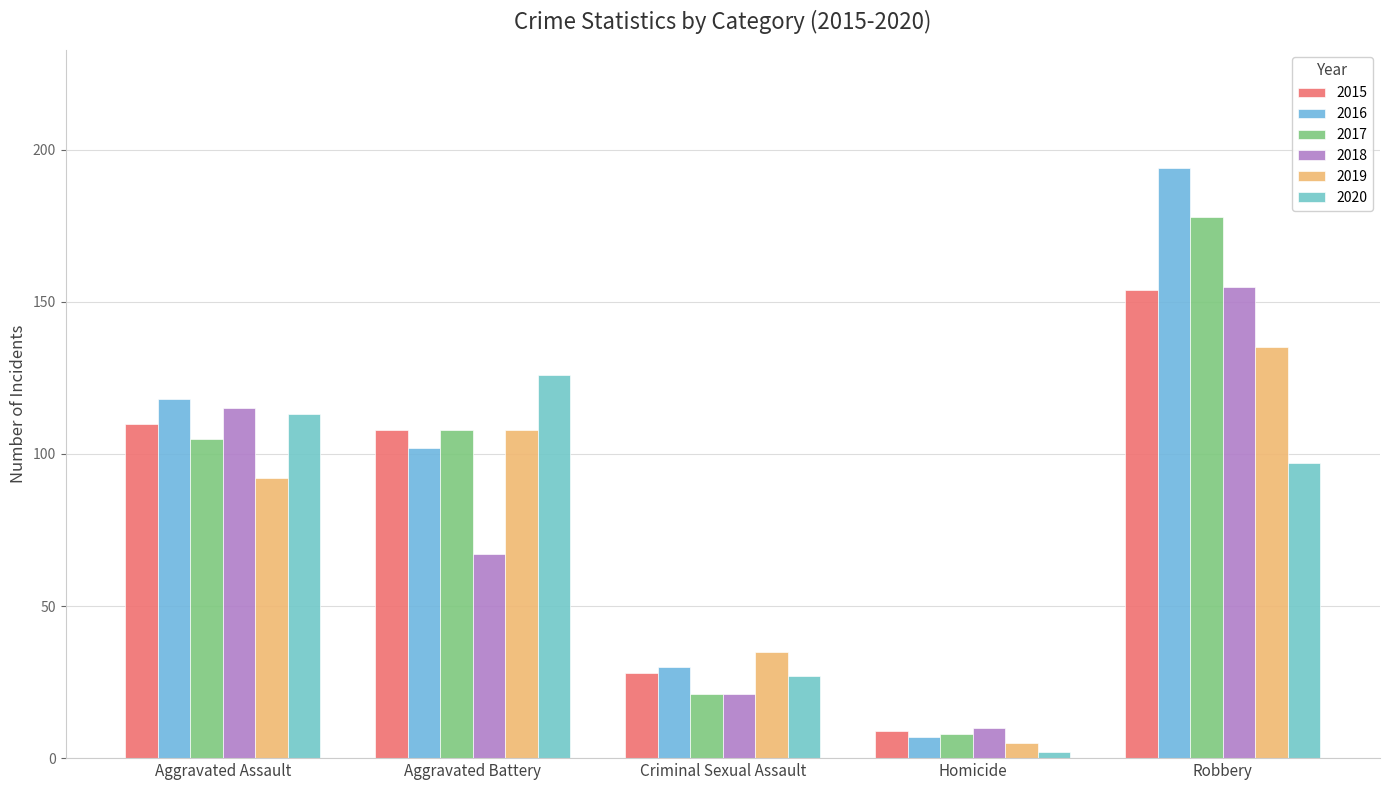

The 2017 series shows 105 at Aggravated Assault. True or false?

True